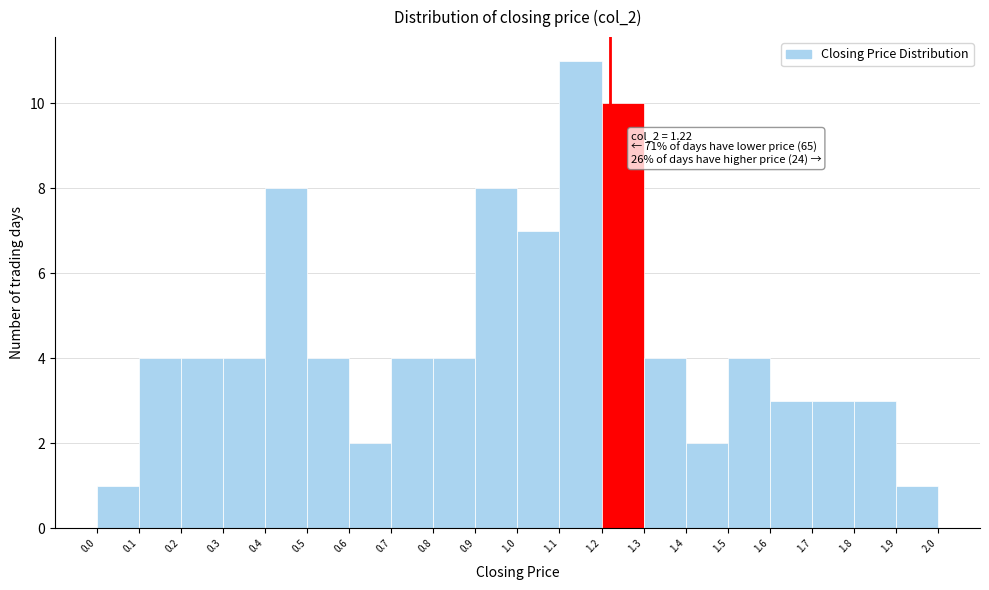

Which range on the x-axis has the tallest bar?

1.1 to 1.2